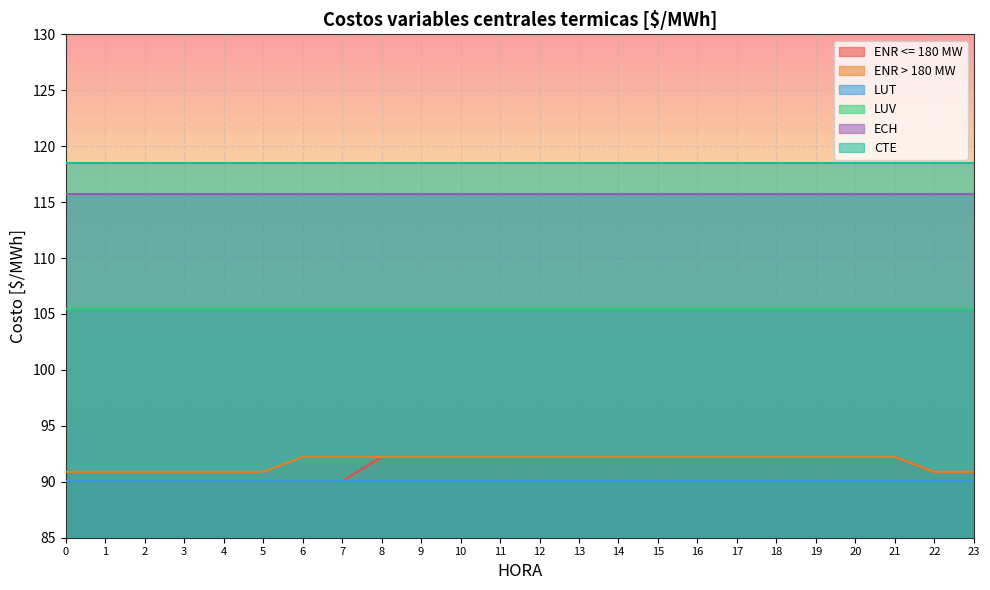

What is the sum of the LUT values at 1 and 23?

180.1